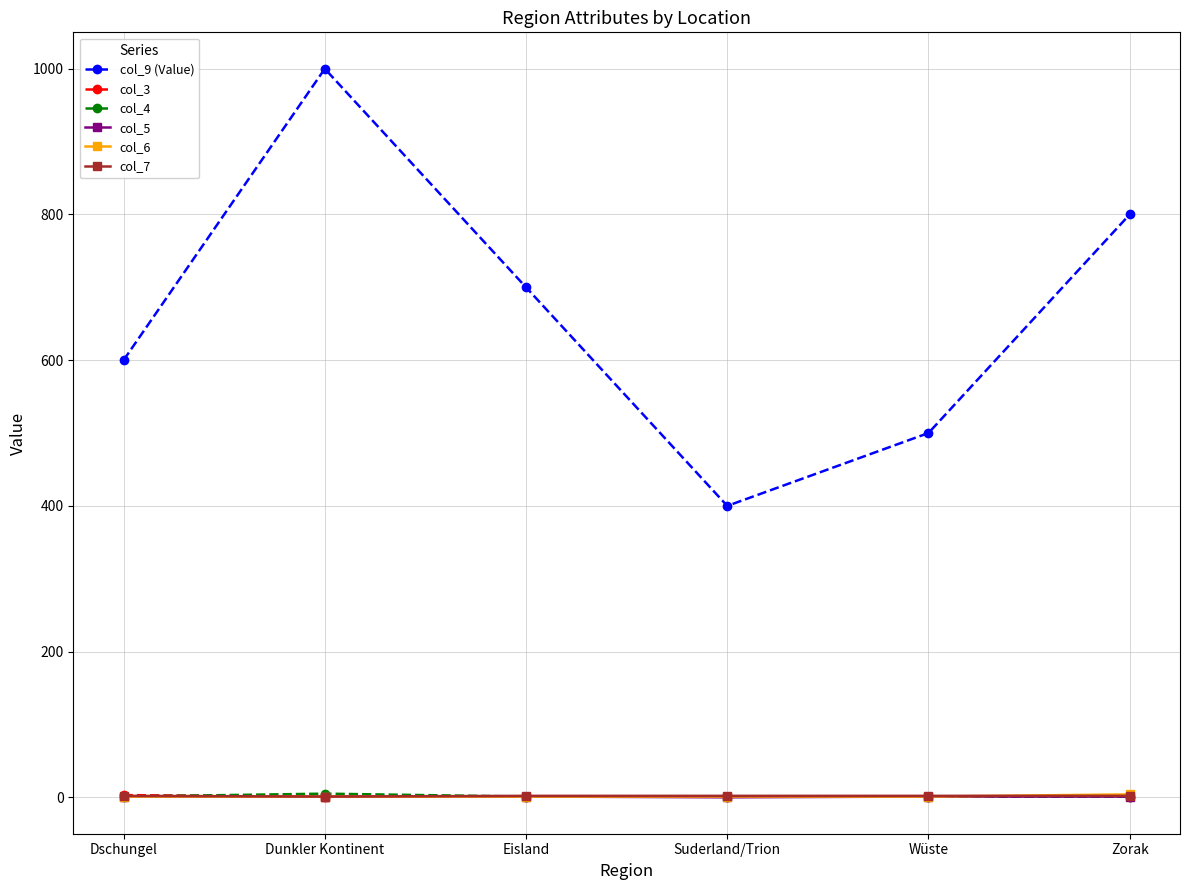

Rank the categories by col_9 (Value) value from lowest to highest.

Suderland/Trion, Wüste, Dschungel, Eisland, Zorak, Dunkler Kontinent